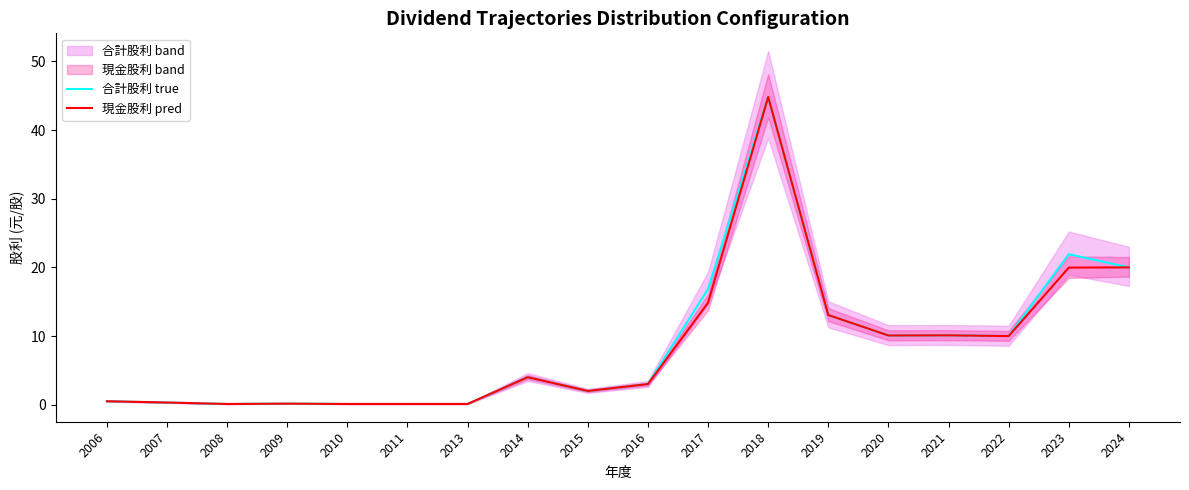

Where is the first local minimum for 合計股利 true?

2008